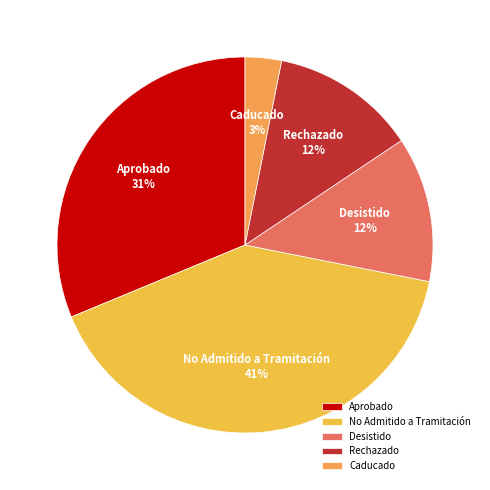

Is it true that Rechazado is 18% of the pie?

False